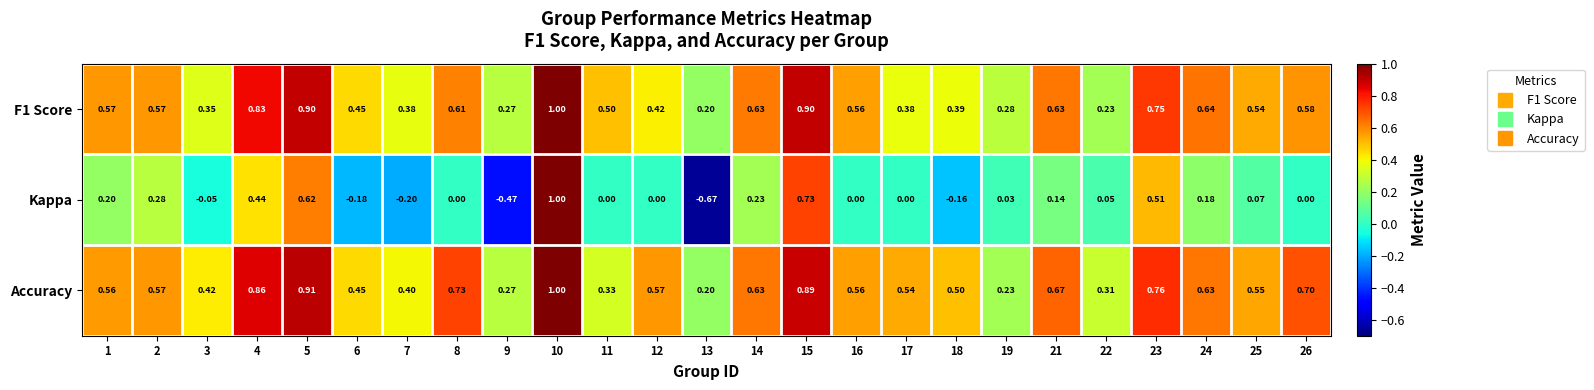

Is the value of Kappa at 23 greater than the value of F1 Score at 19?

Yes